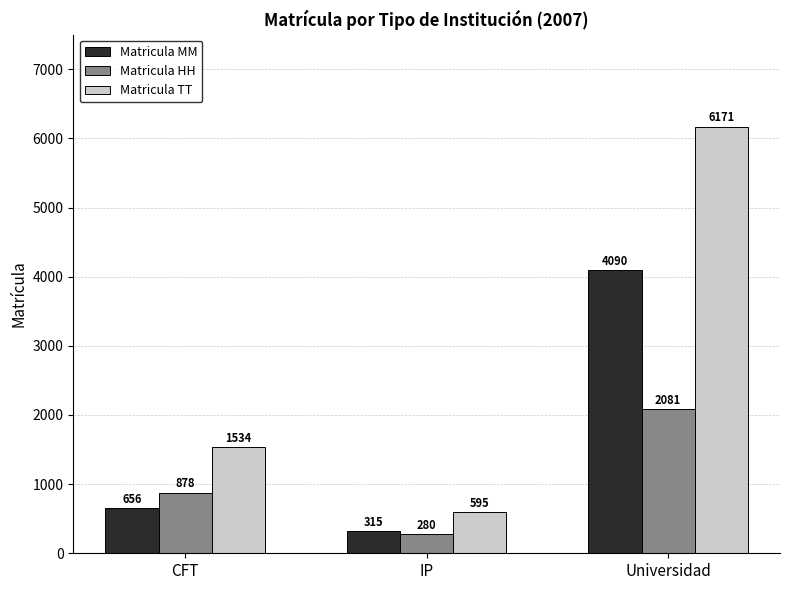

Reading right to left, list all the values displayed in this chart.

Matricula MM: Universidad=4090	IP=315	CFT=656
Matricula HH: Universidad=2081	IP=280	CFT=878
Matricula TT: Universidad=6171	IP=595	CFT=1534